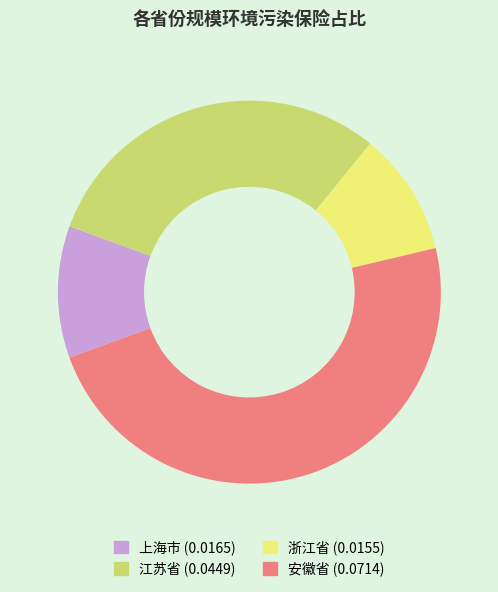

Which slice is the largest?

安徽省